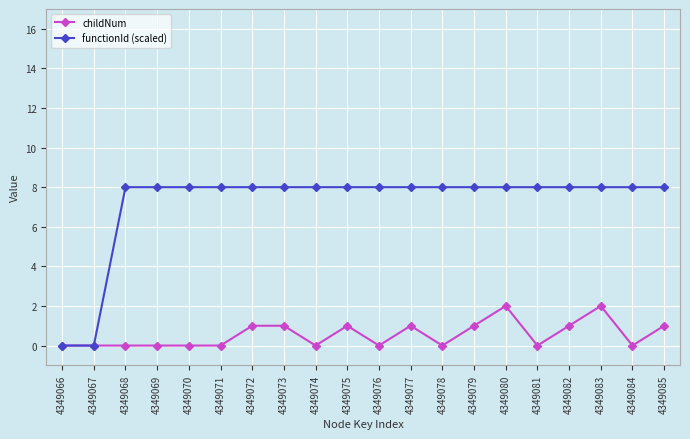

What is the average value of the childNum series?

1